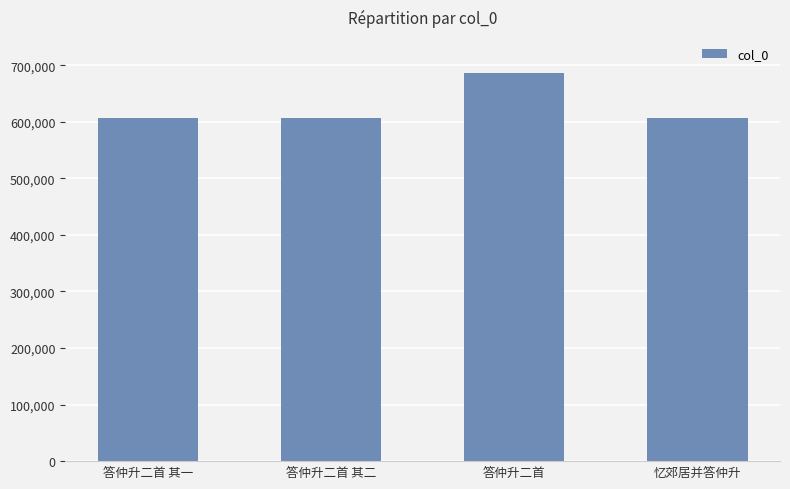

Read the value at 答仲升二首.

686092